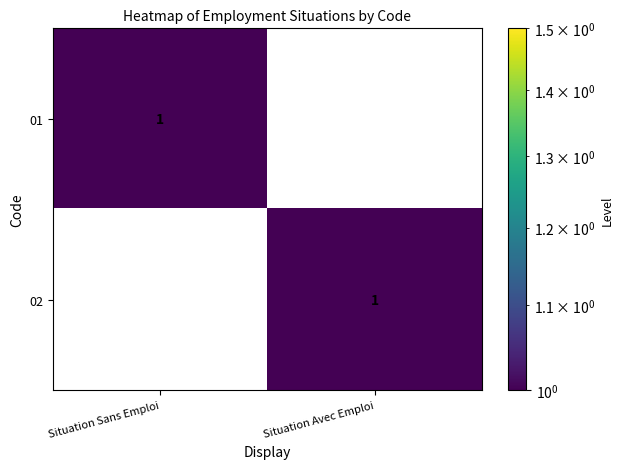

Reading left to right, what are all the values shown in this chart?

01: Situation Sans Emploi=1	Situation Avec Emploi=0
02: Situation Sans Emploi=0	Situation Avec Emploi=1